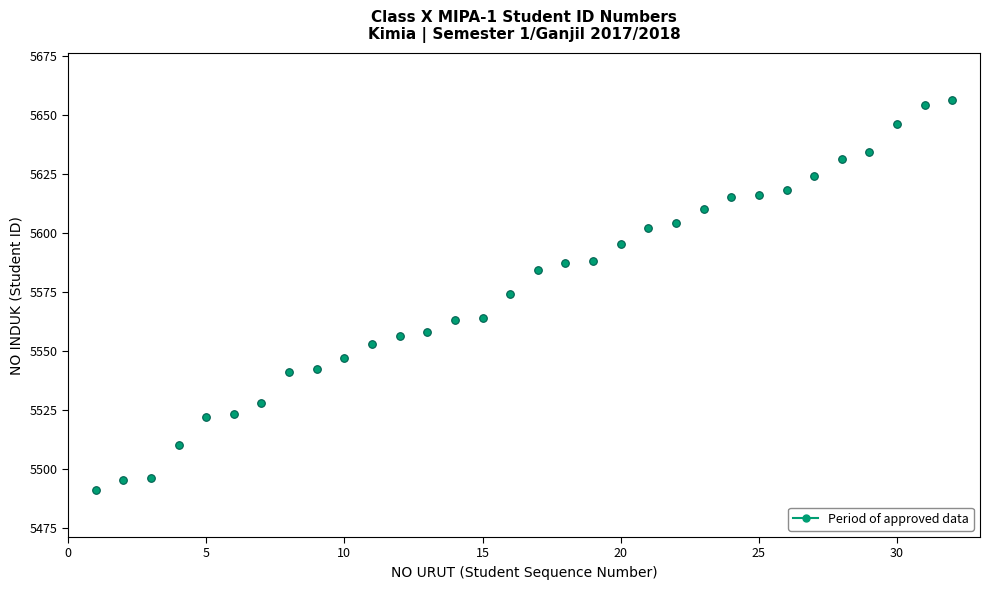

What is the range of X values (max minus min)?

31